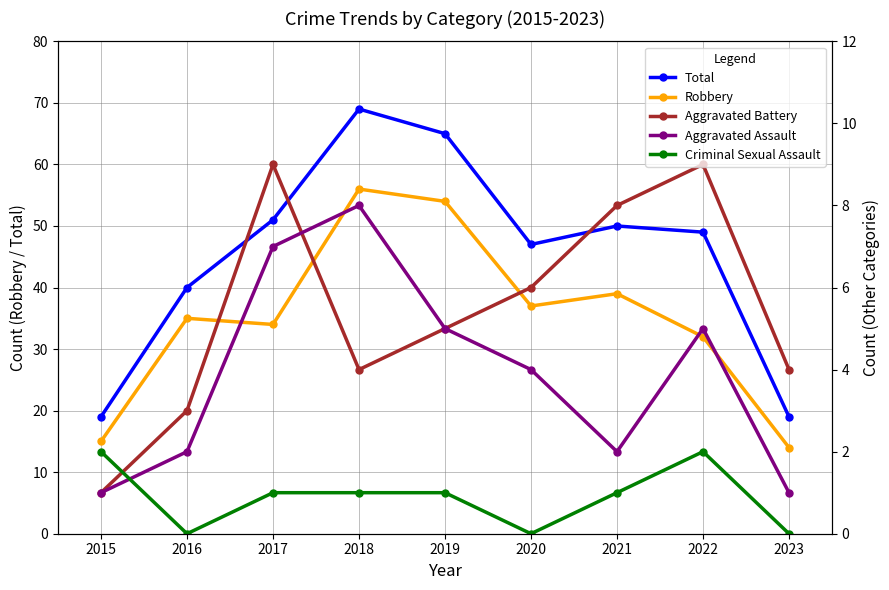

What is the difference between the second highest and minimum values in the Criminal Sexual Assault series?

2